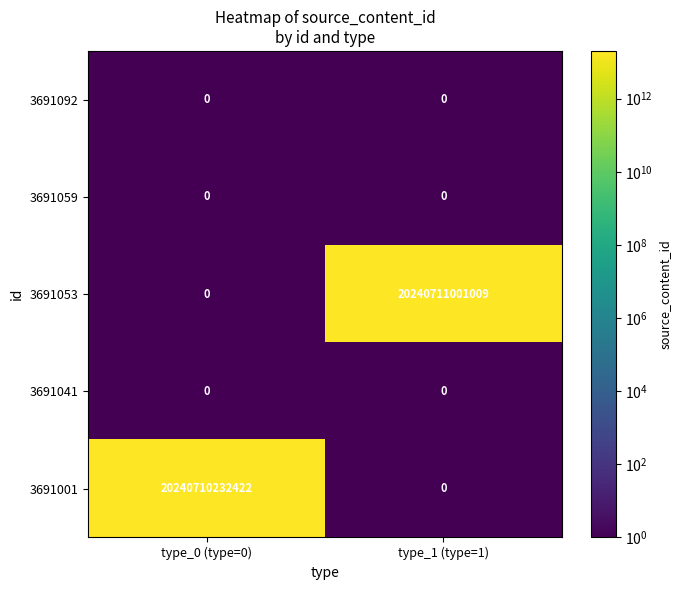

Which series has the largest total across all categories?

3691053